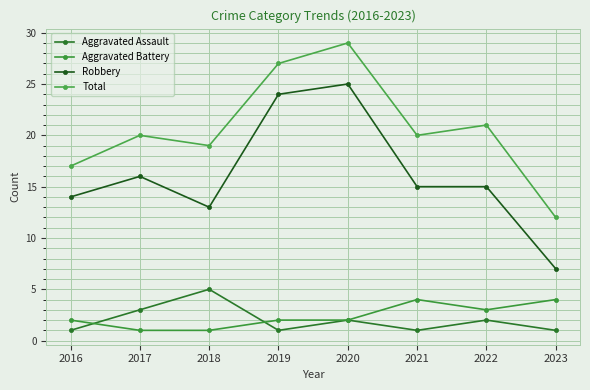

True or false: Aggravated Assault has a value of 9 at 2018.

False